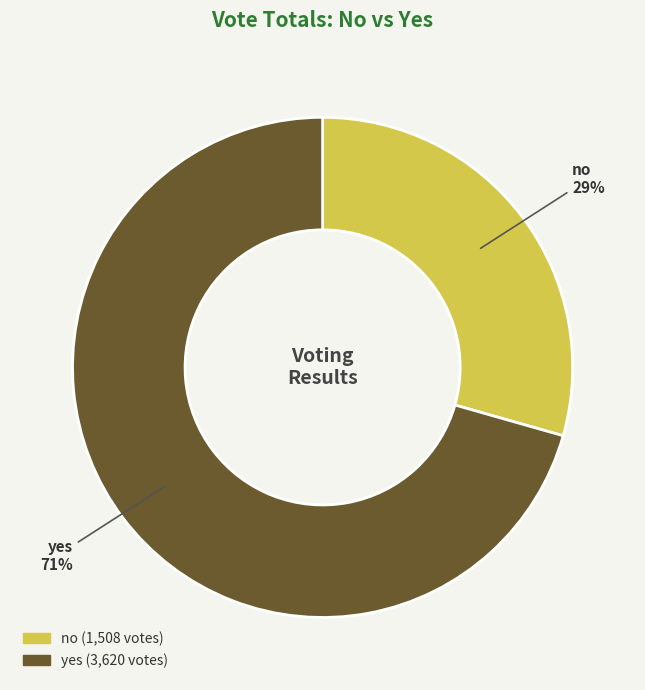

True or false: no accounts for 22% of the total.

False